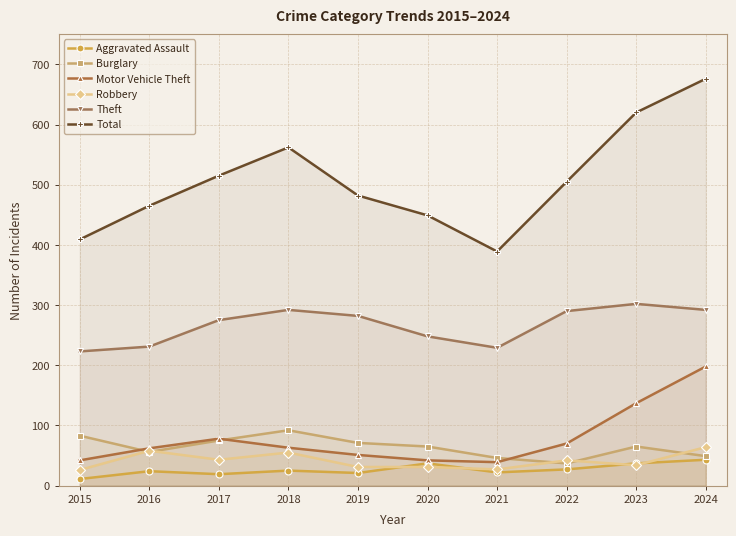

Read the Motor Vehicle Theft value at 2021, to the nearest 10.

40